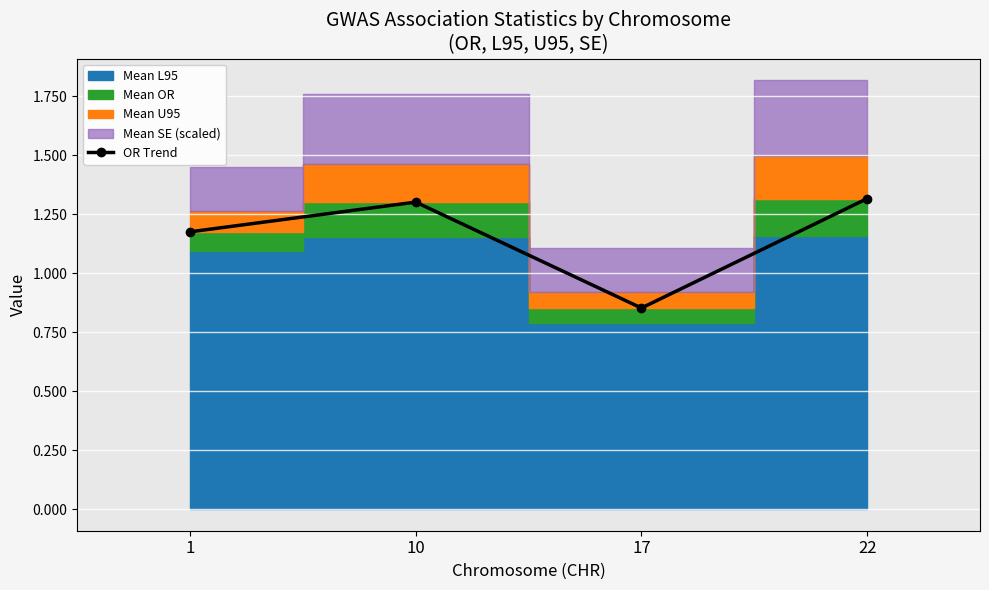

What is the minimum value shown in the chart?

0.9